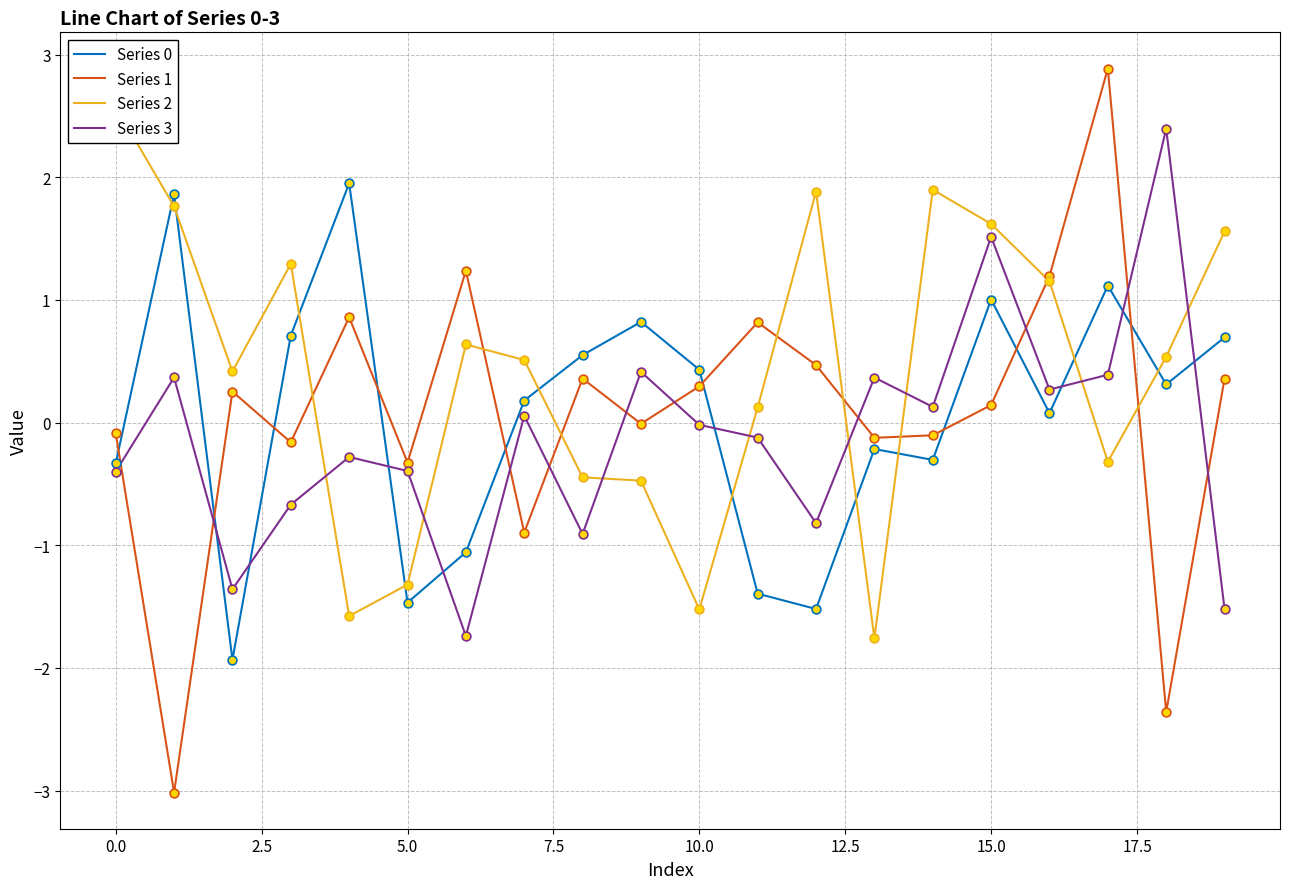

At which category is the sum across all series the highest?

15